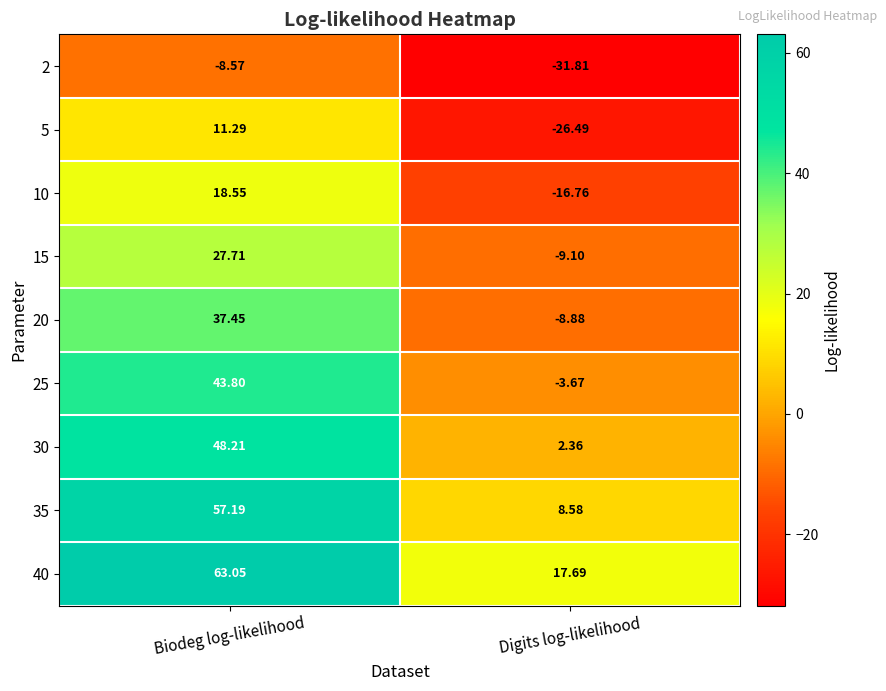

Where is 5 nearest to the value -7?

Biodeg log-likelihood